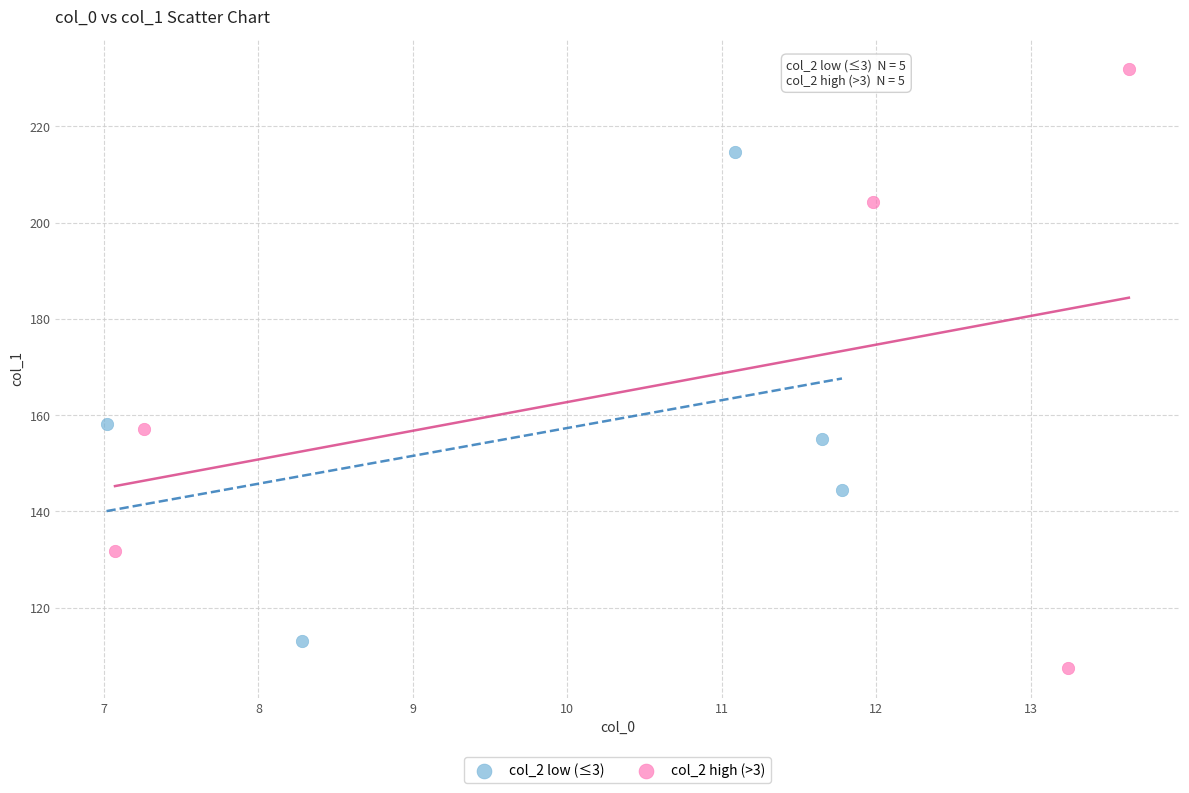

Which series has the widest spread of Y values?

col_2 high (>3)